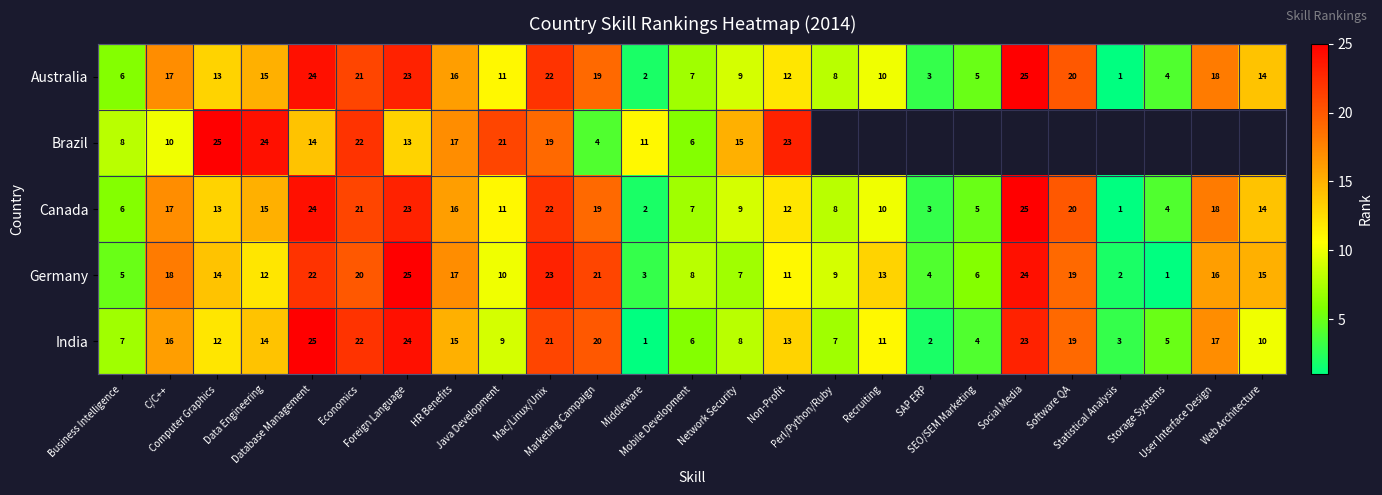

What is the sum of all Australia values?

325